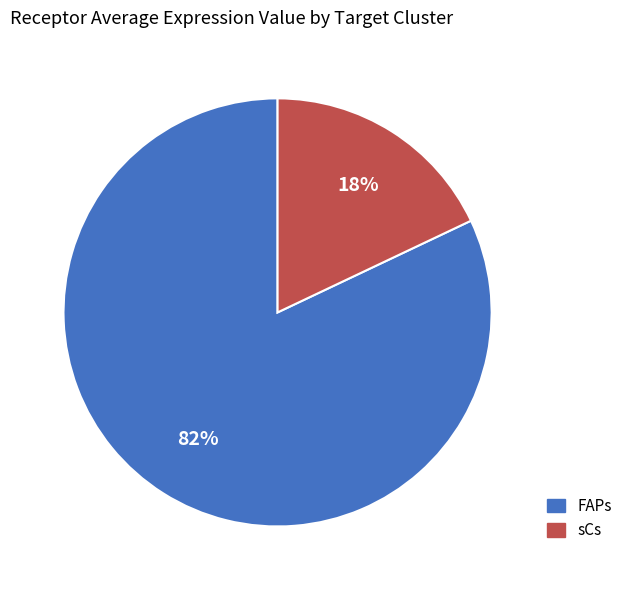

Is the sum of FAPs and sCs greater than half?

Yes